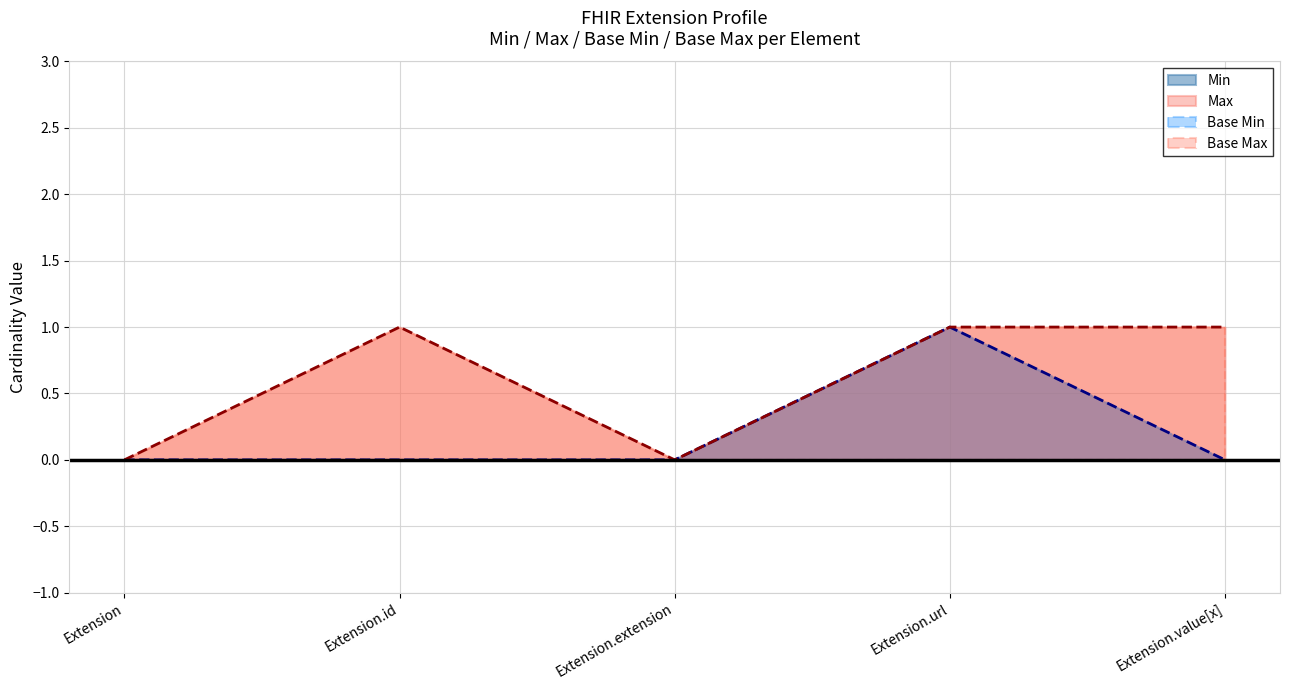

What is the label of the 3rd point from the right?

Extension.extension